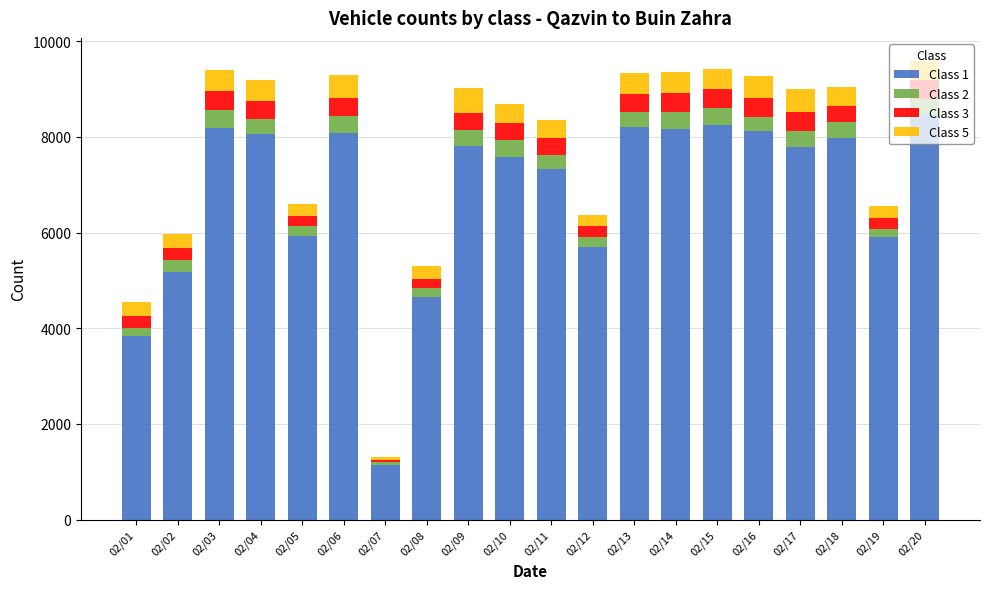

Which category has the highest value in the Class 1 series?

02/20